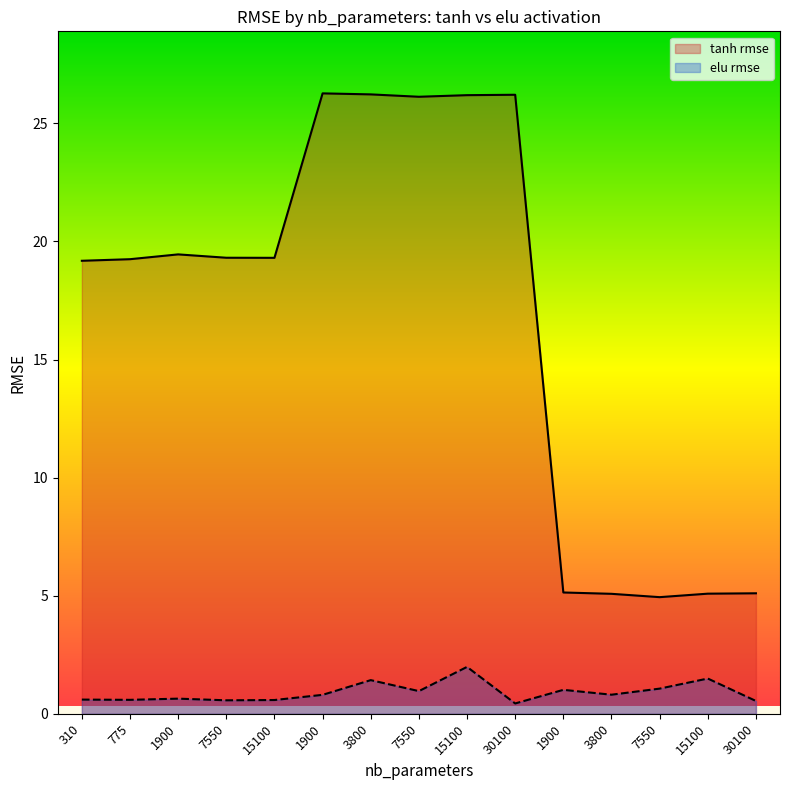

Reading left to right, transcribe all the data shown in this chart.

tanh rmse: 310=19.2	775=19.2	1900=19.5	7550=19.3	15100=19.3	1900=26.3	3800=26.2	7550=26.1	15100=26.2	30100=26.2	1900=5.1	3800=5.1	7550=4.9	15100=5.1	30100=5.1
elu rmse: 310=0.6	775=0.6	1900=0.6	7550=0.6	15100=0.6	1900=0.8	3800=1.4	7550=1.0	15100=2.0	30100=0.4	1900=1.0	3800=0.8	7550=1.1	15100=1.5	30100=0.5